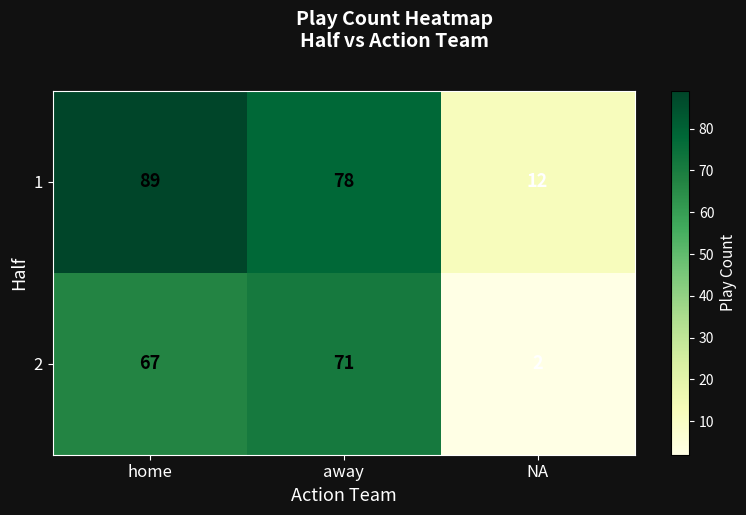

List the series in order of their peak value, highest first.

1, 2